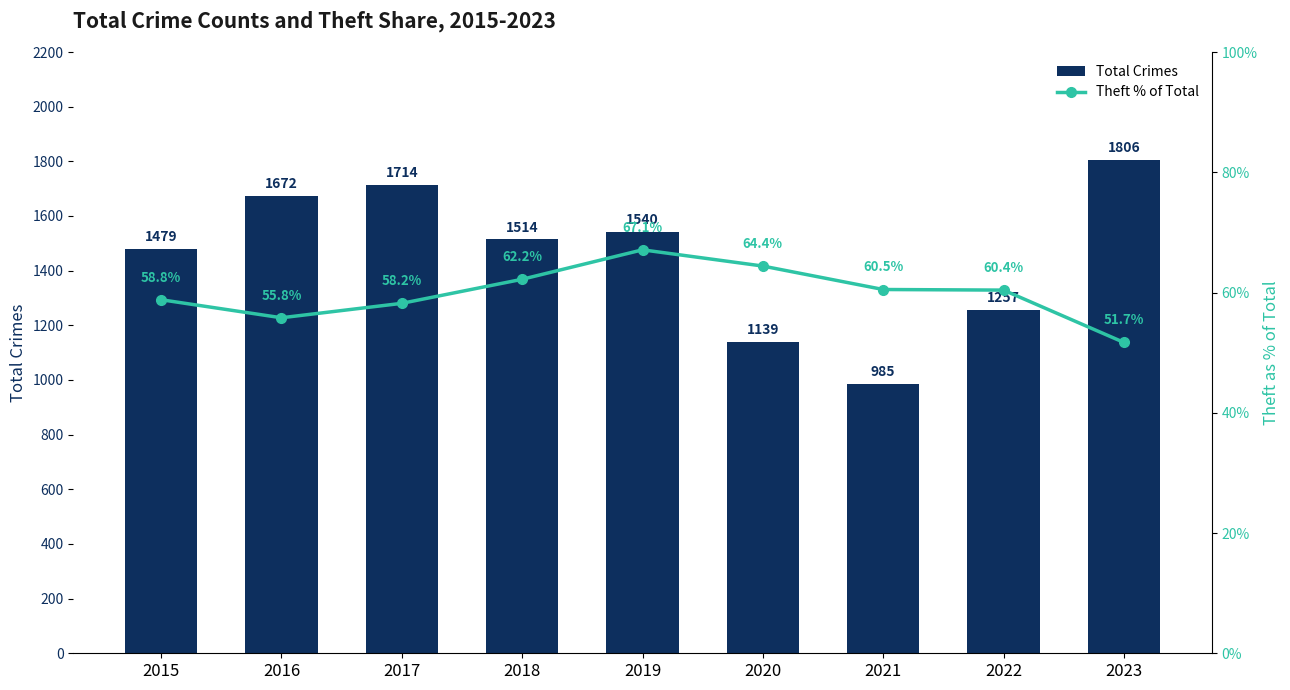

Which series has the largest total across all categories?

Total Crimes